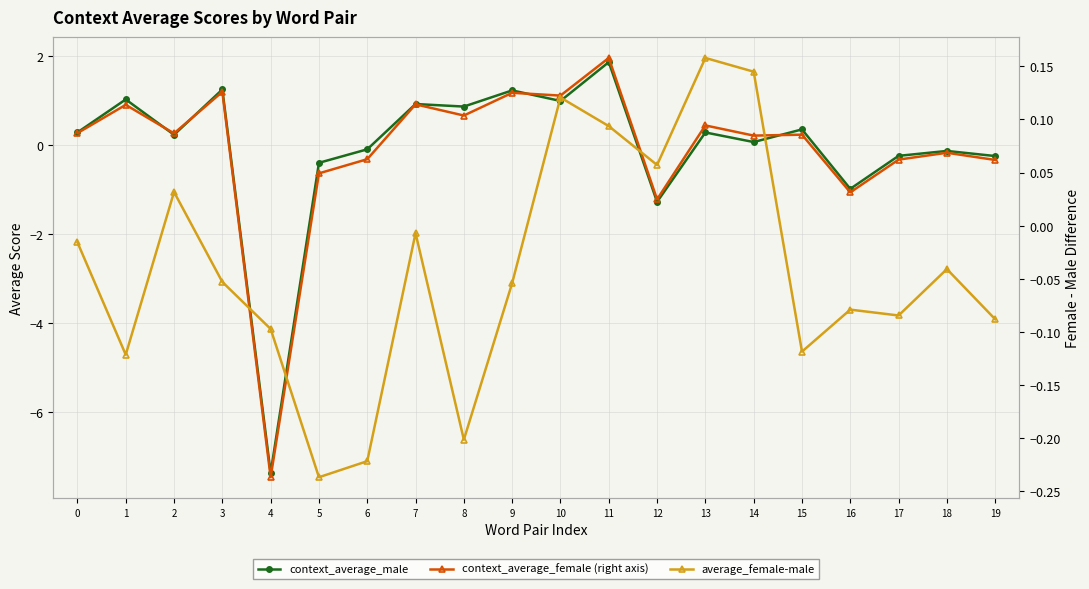

What is the maximum value for average_female-male?

0.2